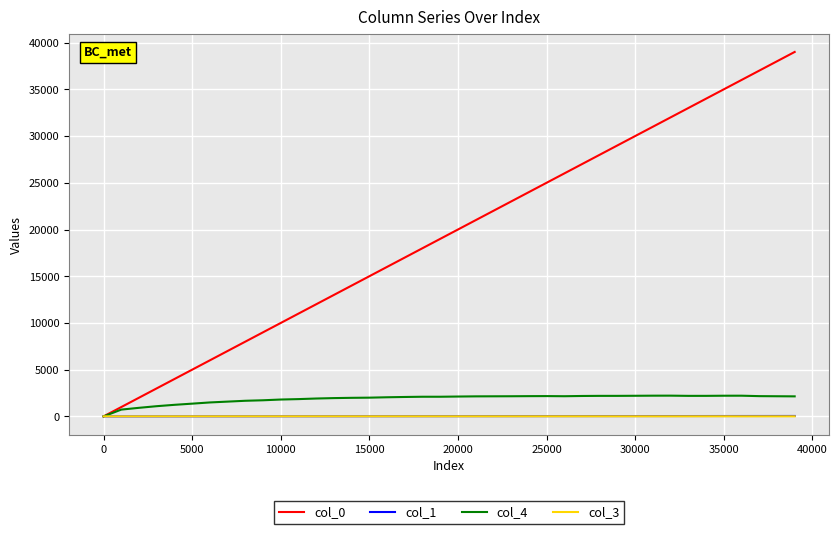

What is the maximum value shown in the chart?

39001.0